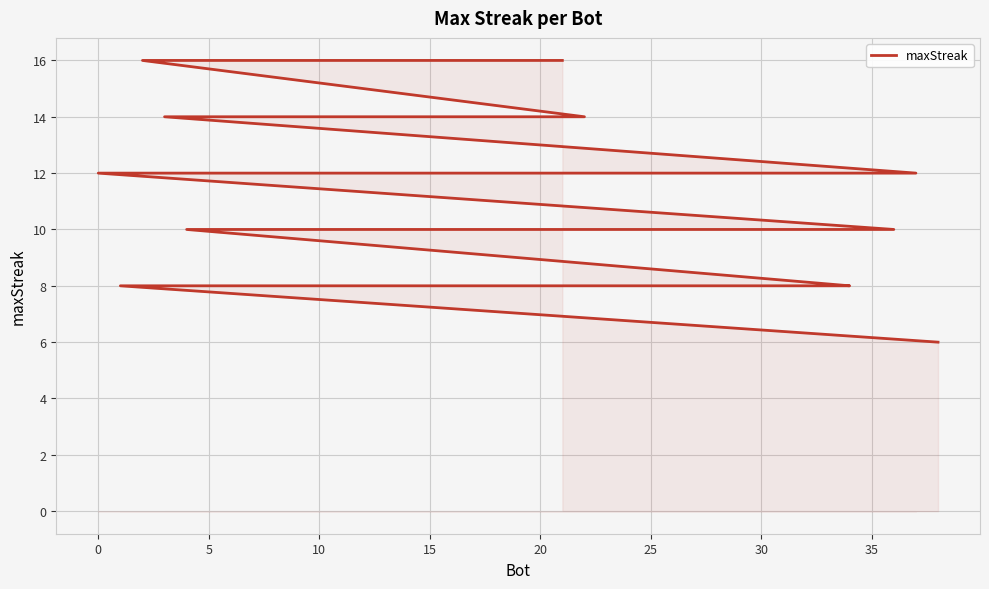

Where is the data nearest to the value 11?

10